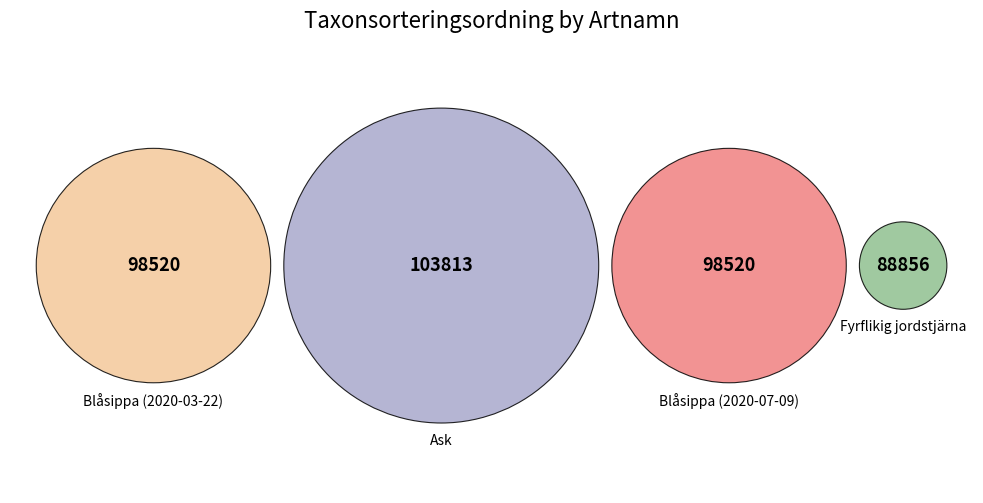

To the nearest percent, what is the average slice percentage?

25%